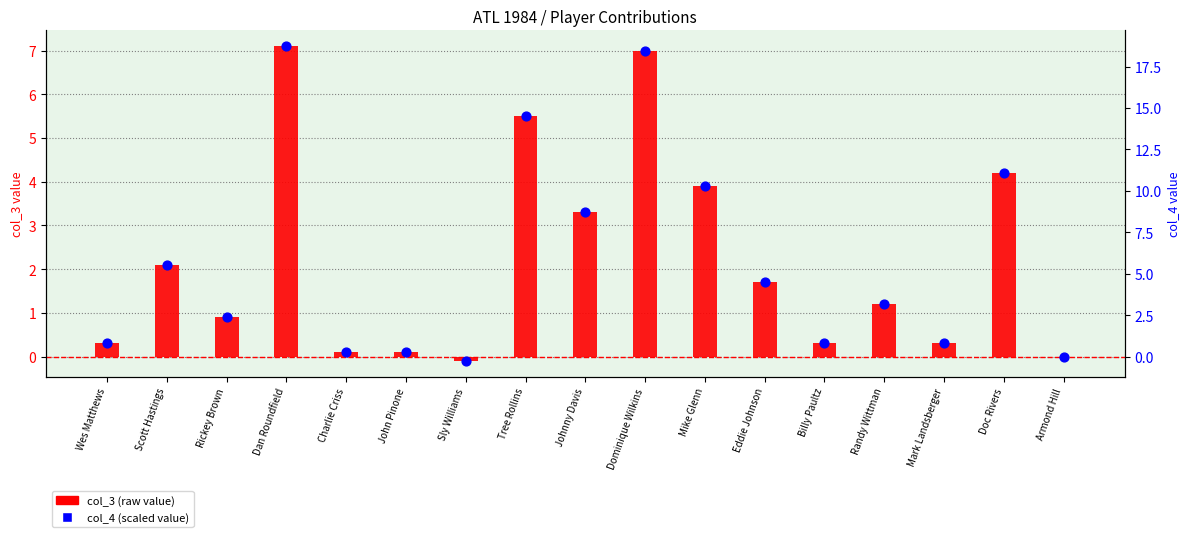

Which series has the largest Y range (max minus min)?

col_4 (scaled value)